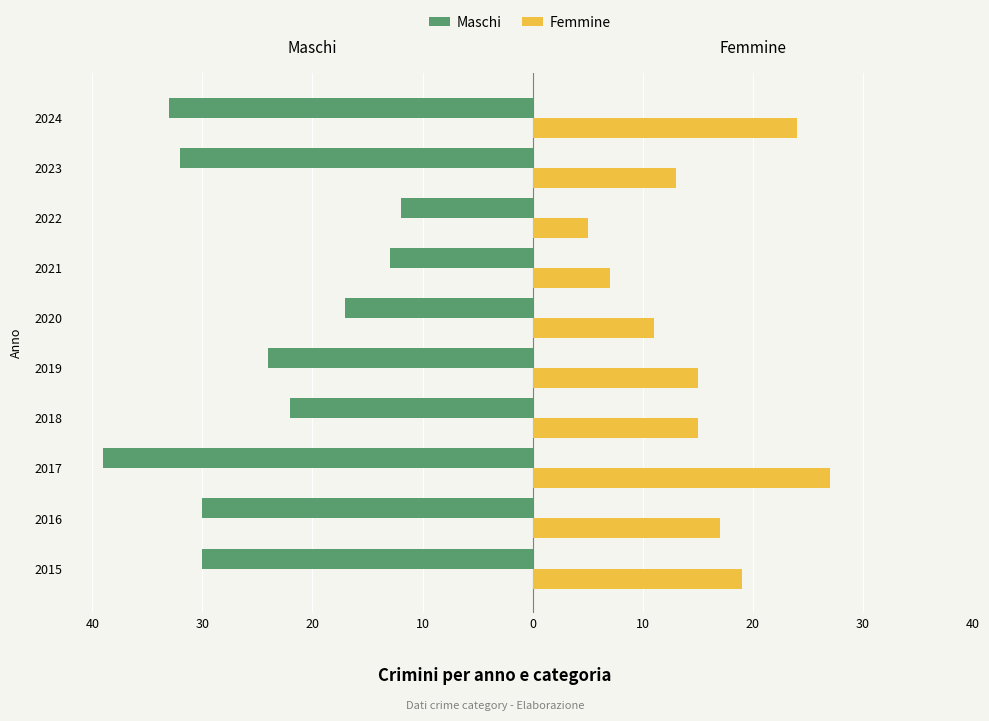

What are all the series names shown in the legend?

Maschi, Femmine